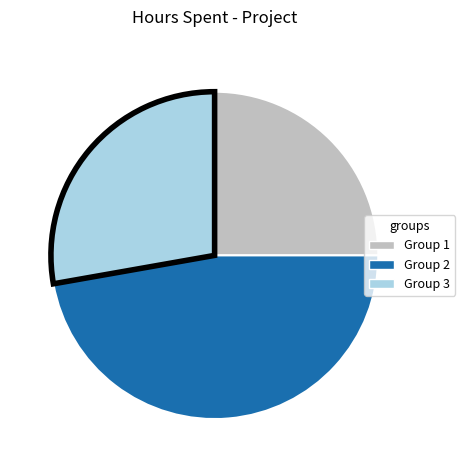

Which has a higher value, Group 2 or Group 3?

Group 2